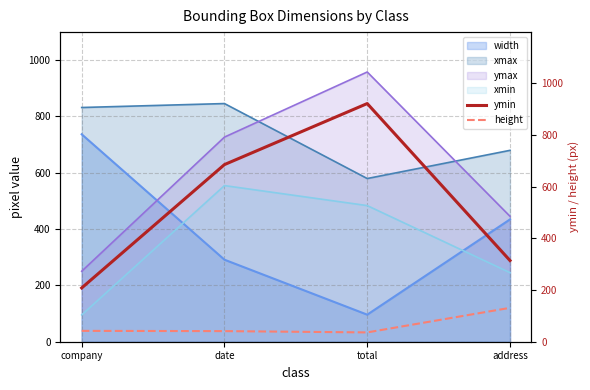

What is the lowest value of the ymax series?

250